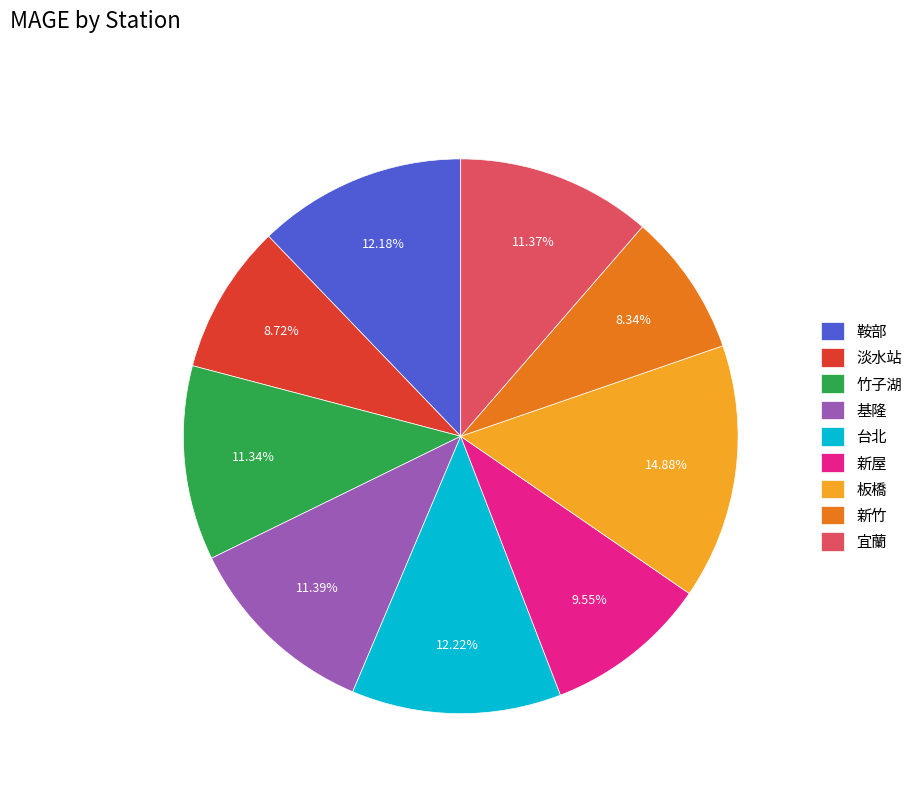

What percentage is NOT represented by 淡水站?

91.3%